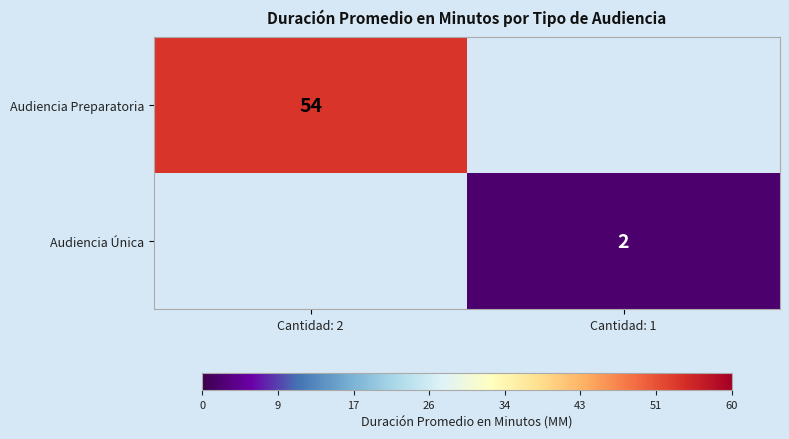

True or false: Audiencia Única has a value of 1 at Cantidad: 1.

False